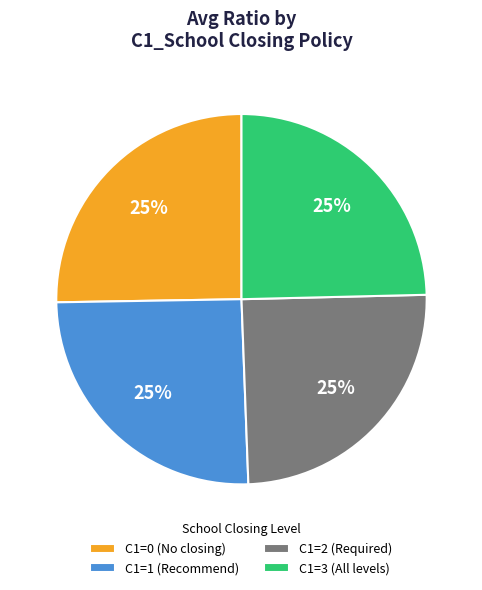

Does C1=3 (All levels) account for over 50% of the chart?

No